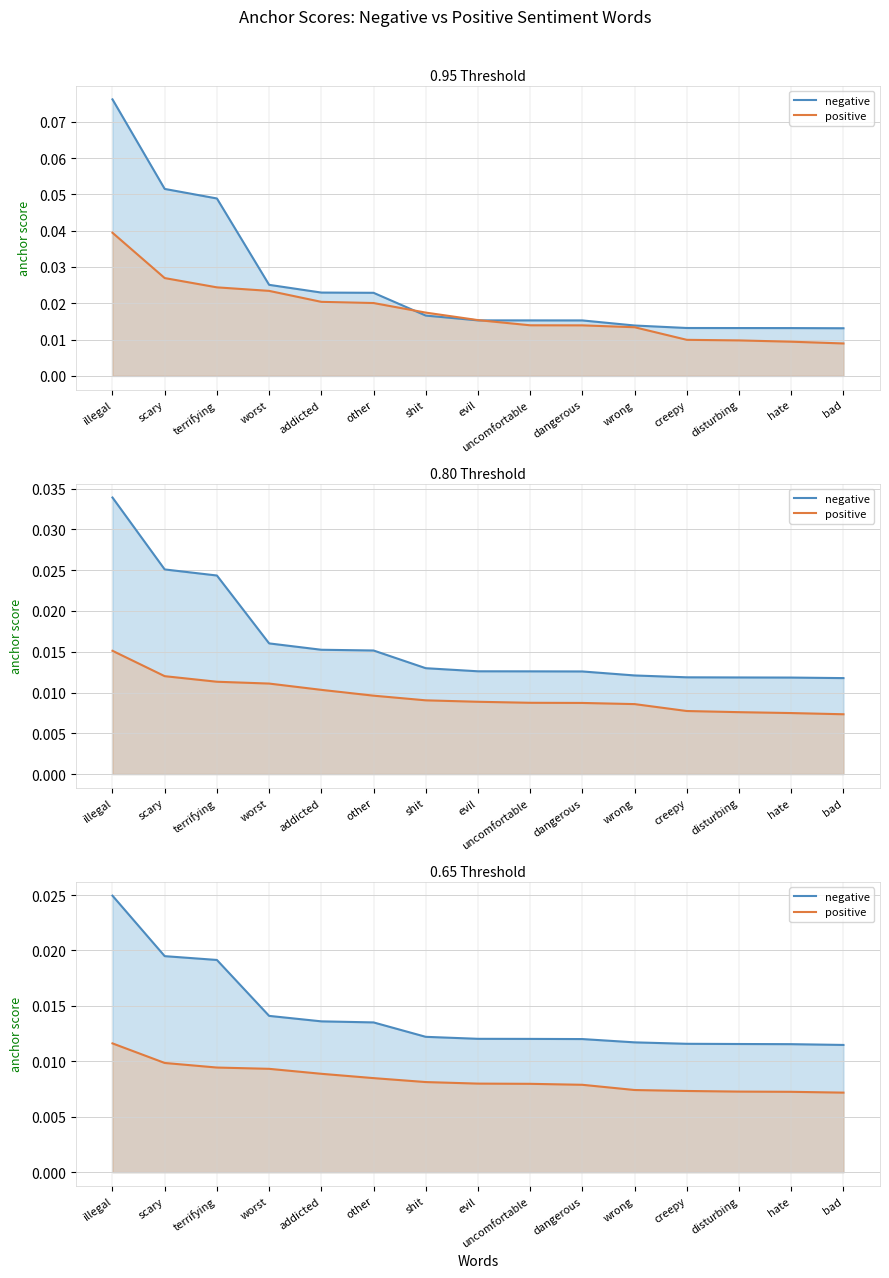

True or false: negative anchor score has more than 0 interior local peaks.

False